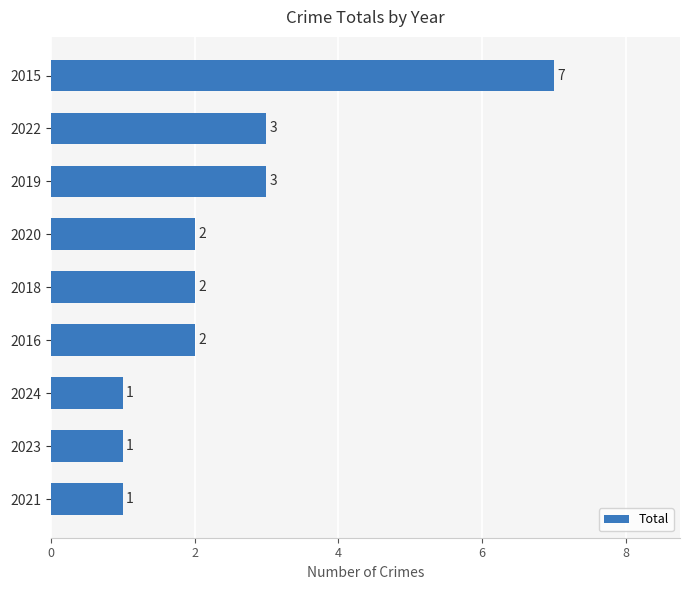

The value at 2018 is 2. True or false?

True